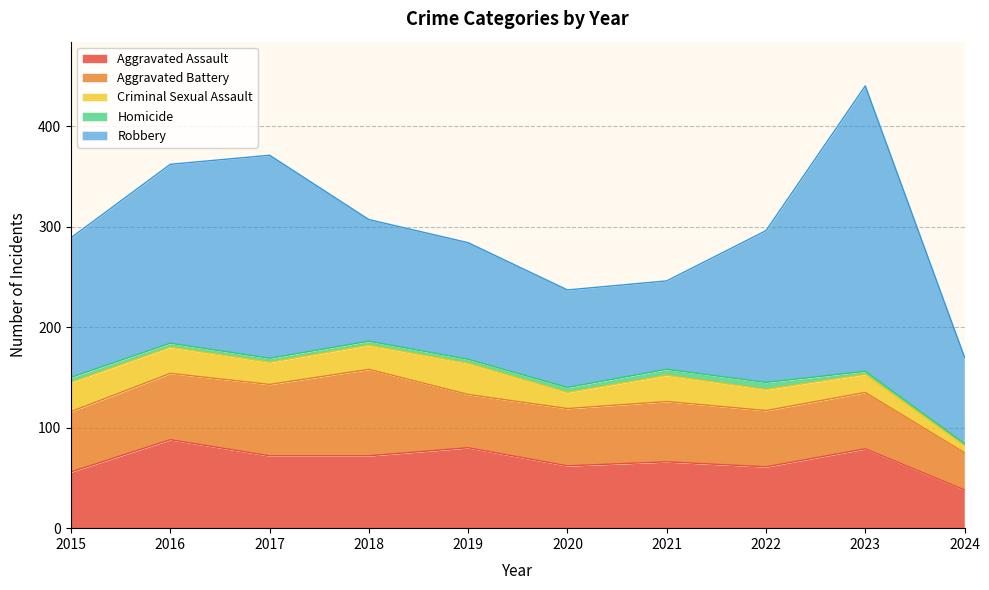

Does the chart display data point markers on the line(s)?

No